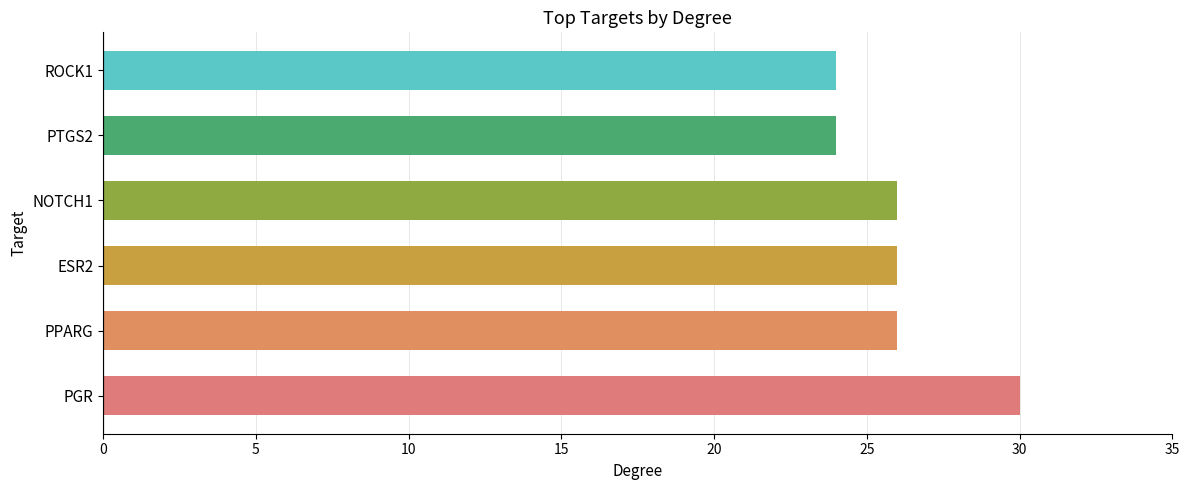

Does the chart contain stacked bars?

No